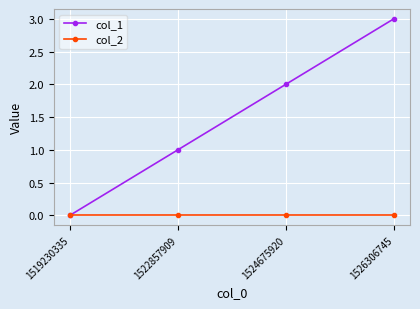

Reading left to right, what are all the values shown in this chart?

col_1: 1519230335=0	1522857909=1	1524675920=2	1526306745=3
col_2: 1519230335=0	1522857909=0	1524675920=0	1526306745=0